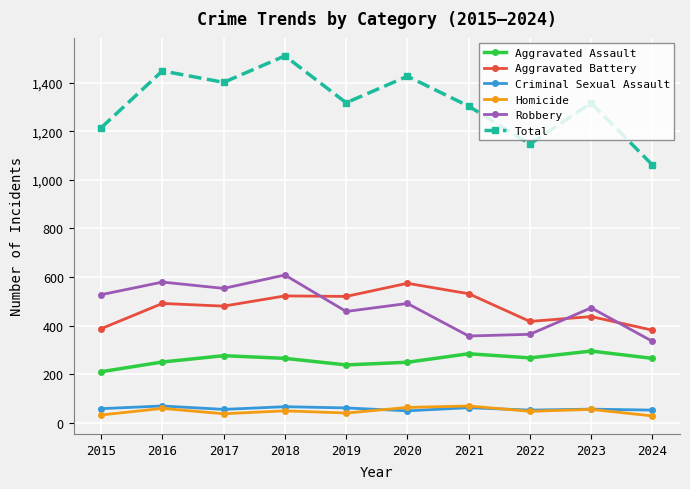

At 2019, list the series in order from smallest to largest.

Homicide, Criminal Sexual Assault, Aggravated Assault, Robbery, Aggravated Battery, Total